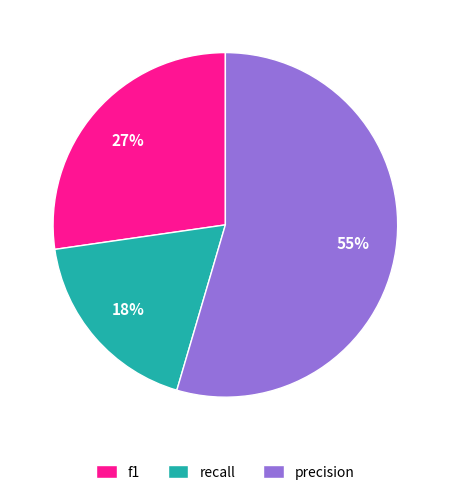

Which slice is the smallest?

recall